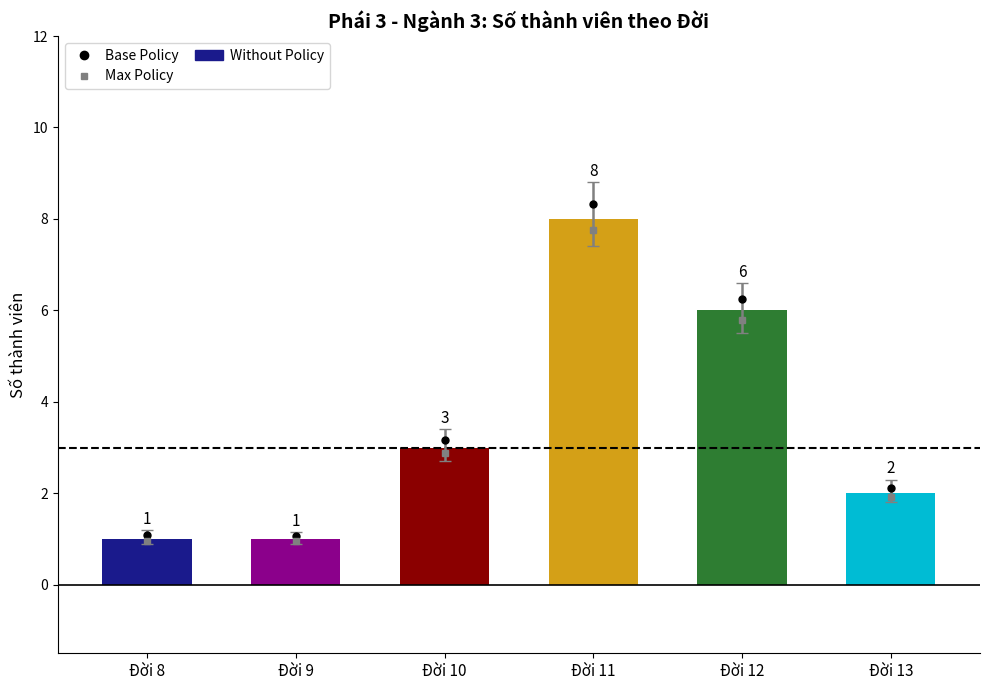

The value at Đời 10 is 5. True or false?

False